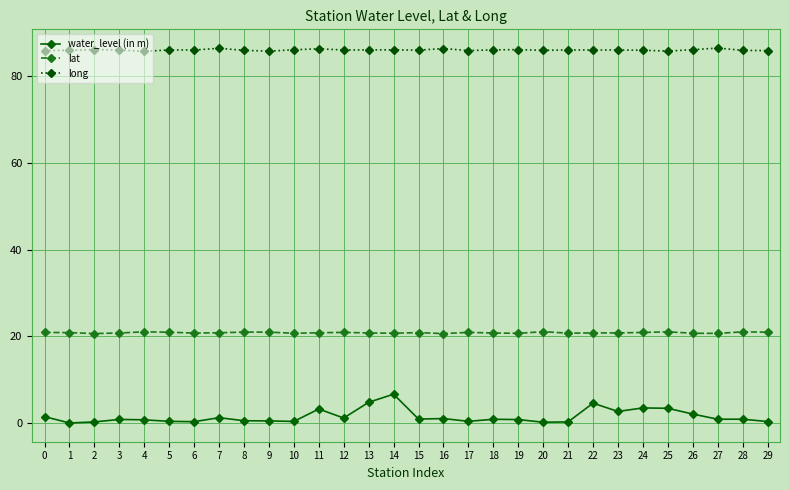

Rank the series at 21 from lowest to highest value.

water_level (in m), lat, long